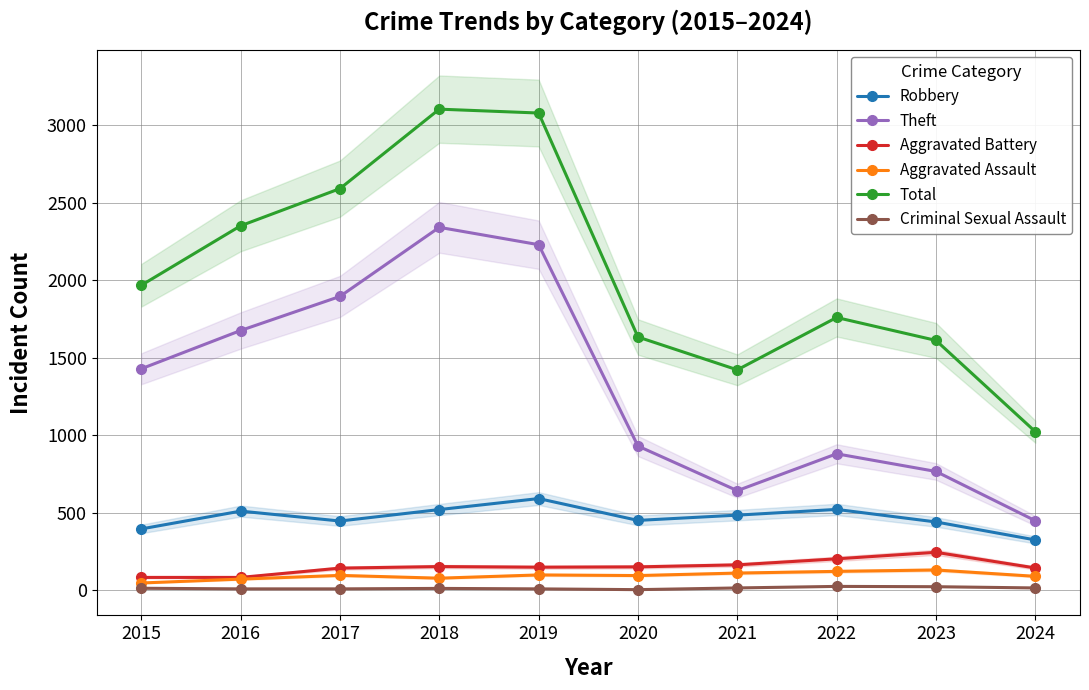

Is it true that Theft equals 642 at 2021?

True